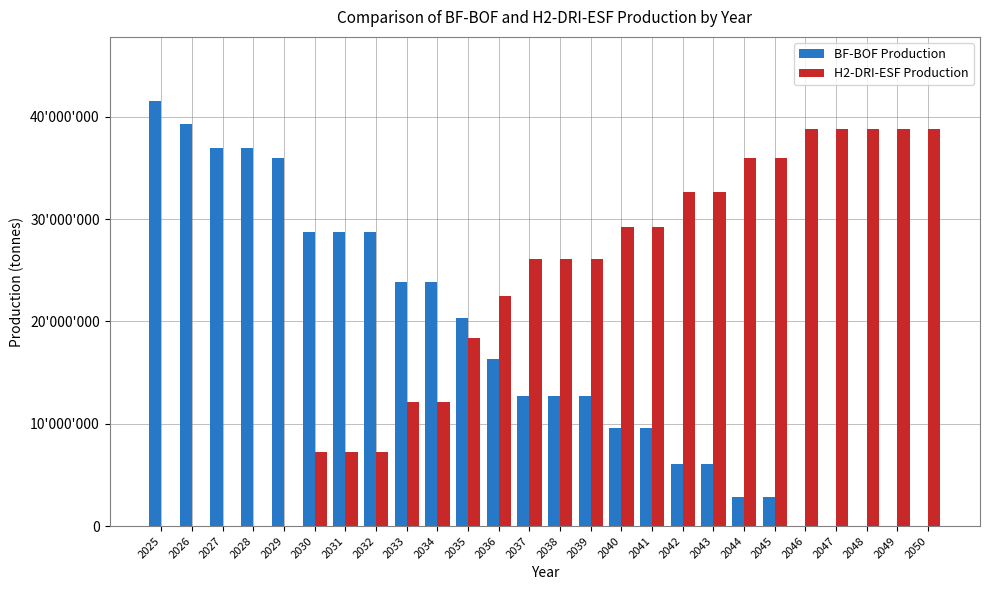

What are all the series names shown in the legend?

BF-BOF Production, H2-DRI-ESF Production